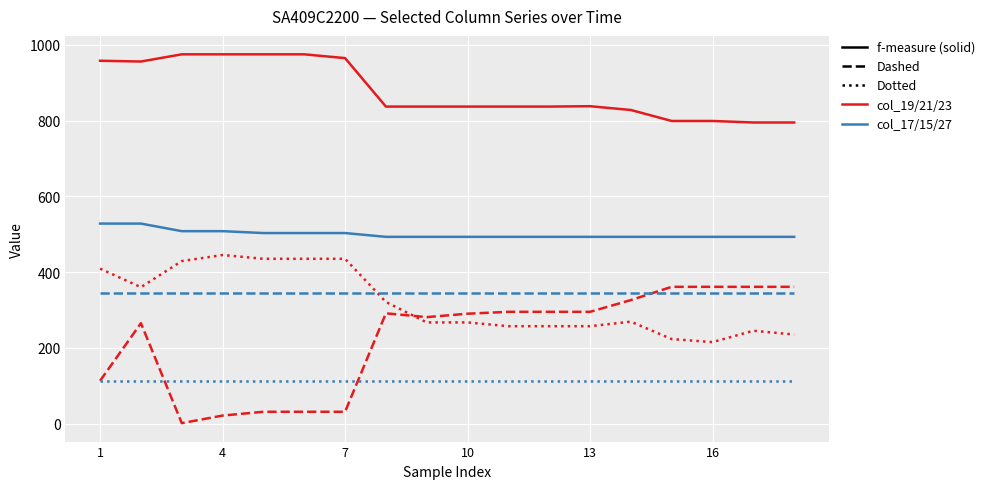

What is the greatest value displayed?

975